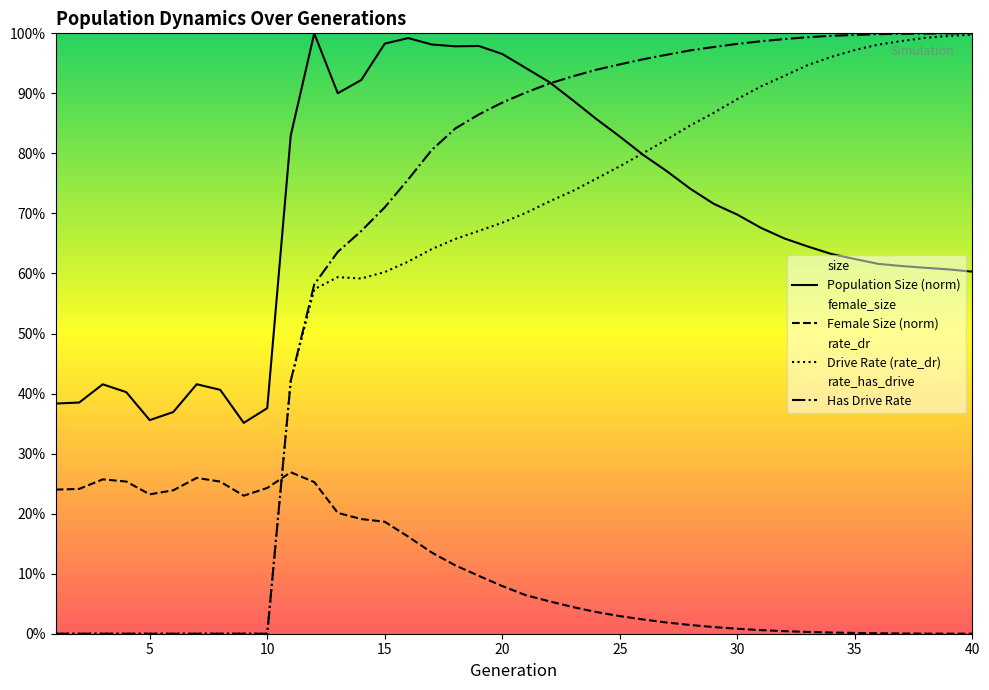

Reading left to right, extract all data points from this chart.

size: 0.4	0.4	0.4	0.4	0.4	0.4	0.4	0.4	0.4	0.4	0.8	1.0	0.9	0.9	1.0	1.0	1.0	1.0	1.0	1.0	0.9	0.9	0.9	0.9	0.8	0.8	0.8	0.7	0.7	0.7	0.7	0.7	0.6	0.6	0.6	0.6	0.6	0.6	0.6	0.6
female_size: 0.2	0.2	0.3	0.3	0.2	0.2	0.3	0.3	0.2	0.2	0.3	0.3	0.2	0.2	0.2	0.2	0.1	0.1	0.1	0.1	0.1	0.1	0.0	0.0	0.0	0.0	0.0	0.0	0.0	0.0	0.0	0.0	0.0	0.0	0.0	0.0	0.0	0.0	0.0	0.0
rate_dr: 0.0	0.0	0.0	0.0	0.0	0.0	0.0	0.0	0.0	0.0	0.4	0.6	0.6	0.6	0.6	0.6	0.6	0.7	0.7	0.7	0.7	0.7	0.7	0.8	0.8	0.8	0.8	0.8	0.9	0.9	0.9	0.9	0.9	1.0	1.0	1.0	1.0	1.0	1.0	1.0
rate_has_drive: 0.0	0.0	0.0	0.0	0.0	0.0	0.0	0.0	0.0	0.0	0.4	0.6	0.6	0.7	0.7	0.8	0.8	0.8	0.9	0.9	0.9	0.9	0.9	0.9	0.9	1.0	1.0	1.0	1.0	1.0	1.0	1.0	1.0	1.0	1.0	1.0	1.0	1.0	1.0	1.0